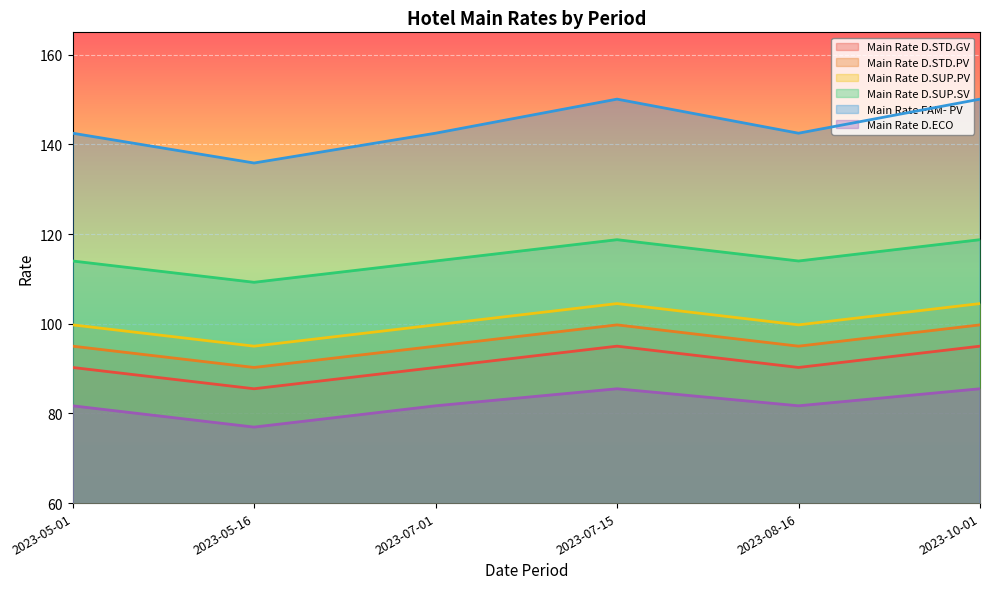

List the labels in order of Main Rate FAM- PV value, largest first.

2023-07-15, 2023-10-01, 2023-05-01, 2023-07-01, 2023-08-16, 2023-05-16